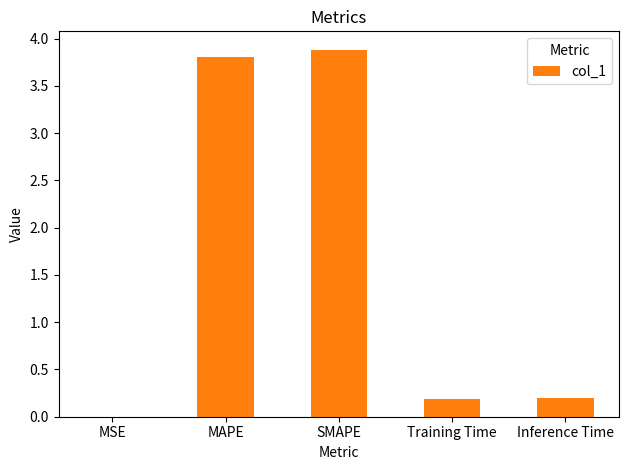

What is the sum of all values?

8.1